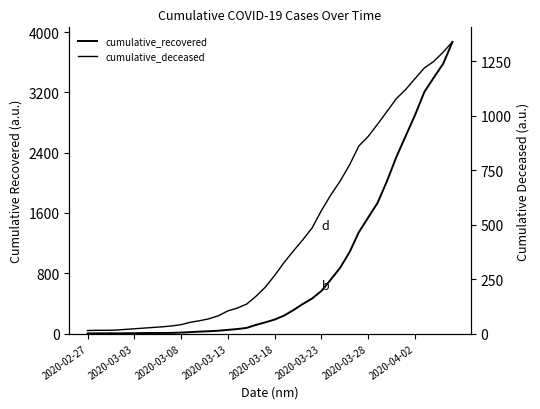

Reading left to right, list all the values displayed in this chart.

cumulative_recovered: 2	3	3	3	4	5	7	8	8	9	13	19	26	31	38	49	60	75	115	149	186	238	311	392	465	566	717	874	1080	1346	1541	1735	2023	2342	2622	2900	3207	3396	3579	3870
cumulative_deceased: 14	15	15	16	19	22	25	28	31	35	41	52	59	68	82	104	117	135	171	213	267	326	379	430	485	565	636	700	774	861	905	961	1019	1078	1120	1170	1219	1249	1291	1339